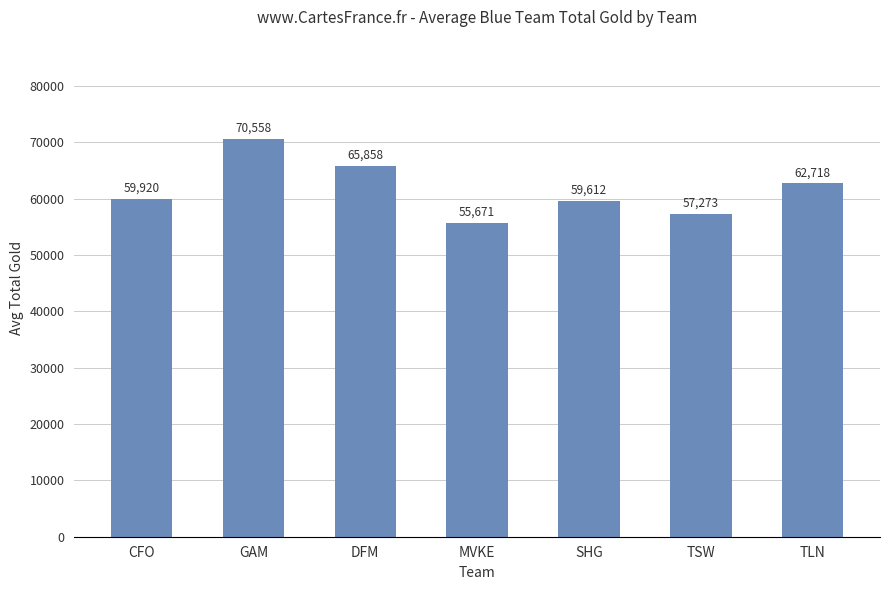

What is the approximate value at TLN, to the nearest 10?

62720